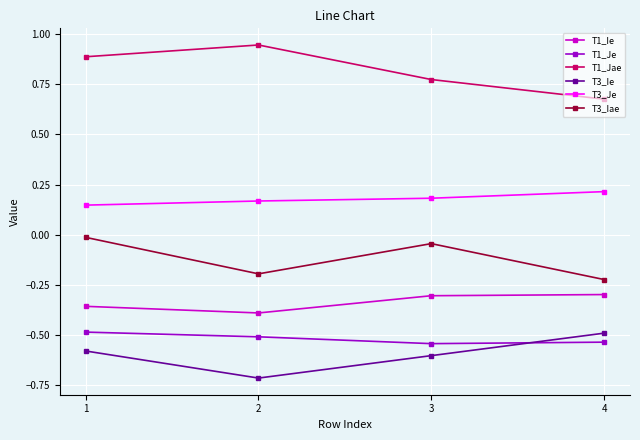

What are all the series names shown in the legend?

T1_Ie, T1_Je, T1_Jae, T3_Ie, T3_Je, T3_Iae